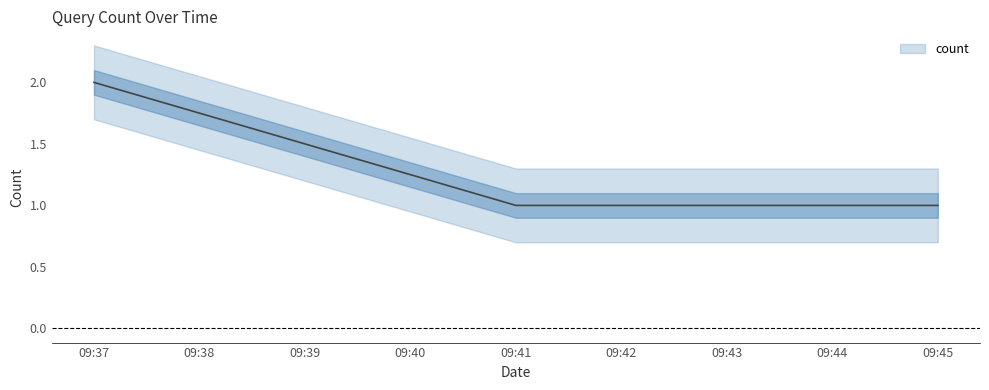

True or false: the data shows 1 at 09:41.

True